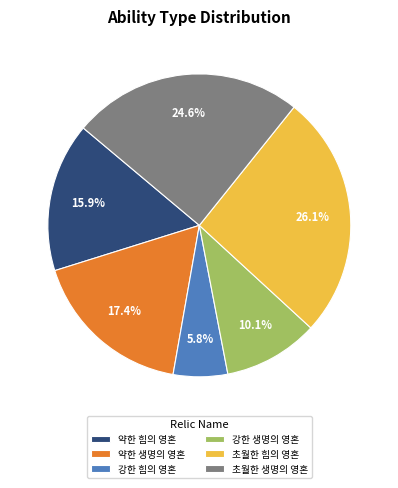

To the nearest percent, what portion does 약한 생명의 영혼 represent?

17%